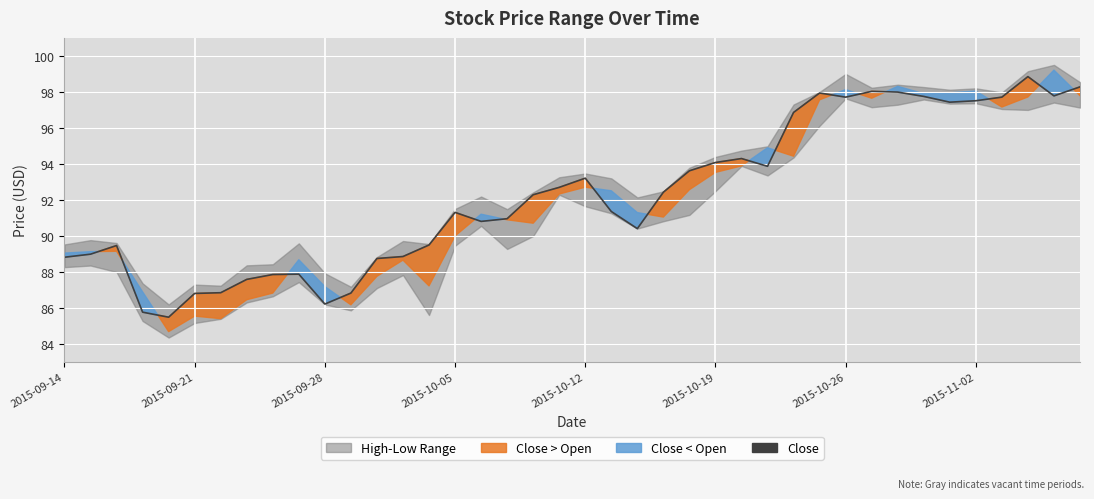

The chart shows a value of 148.8 at 2015-09-21. True or false?

False